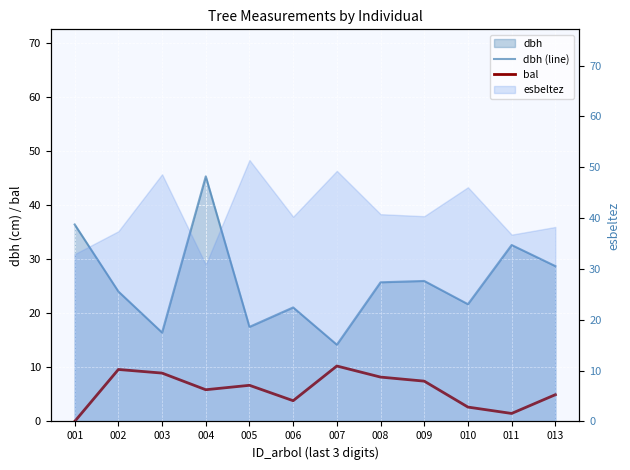

What is the difference between the bal values at 006 and 003?

5.1